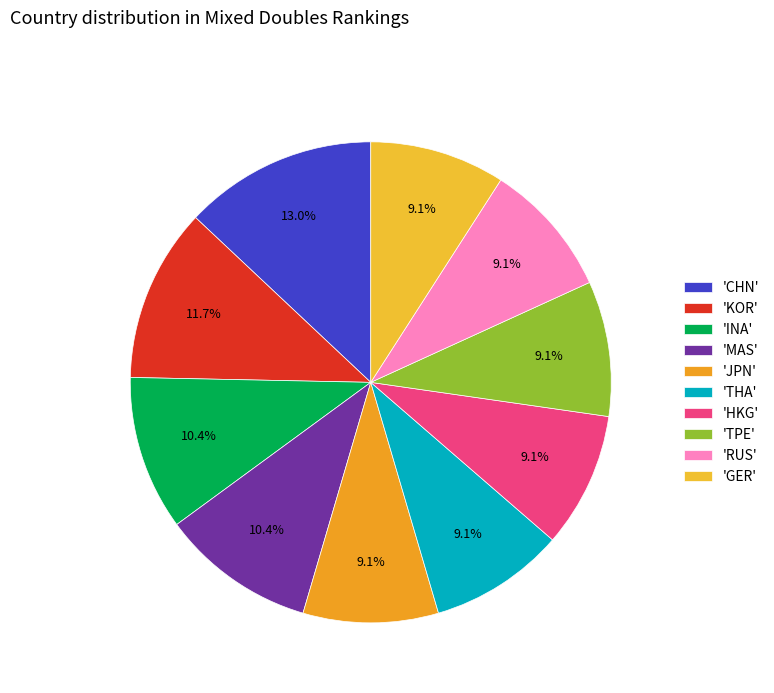

What is the largest slice in the pie chart?

'CHN'